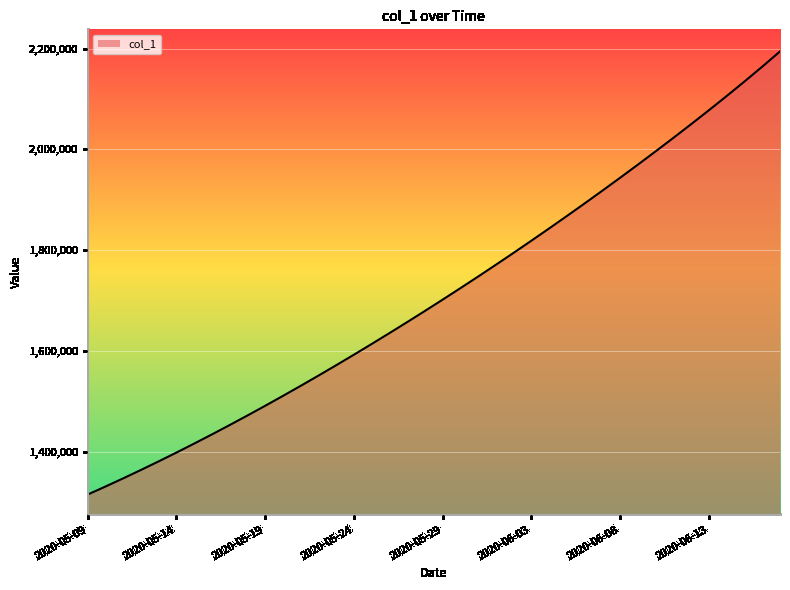

What is the smallest value displayed?

1315099.0